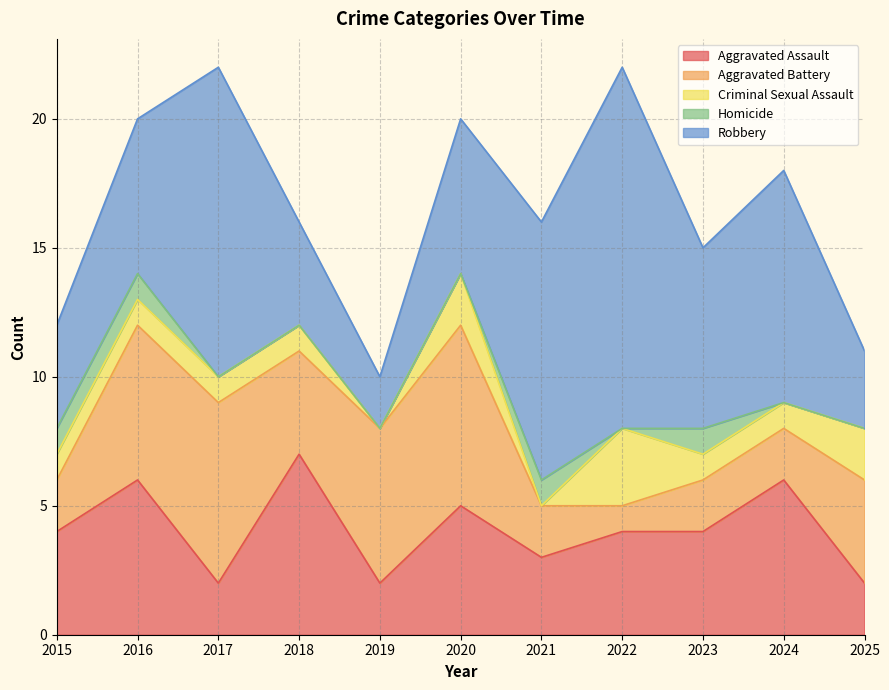

What is the sum of the Aggravated Battery values at 2020 and 2023?

9